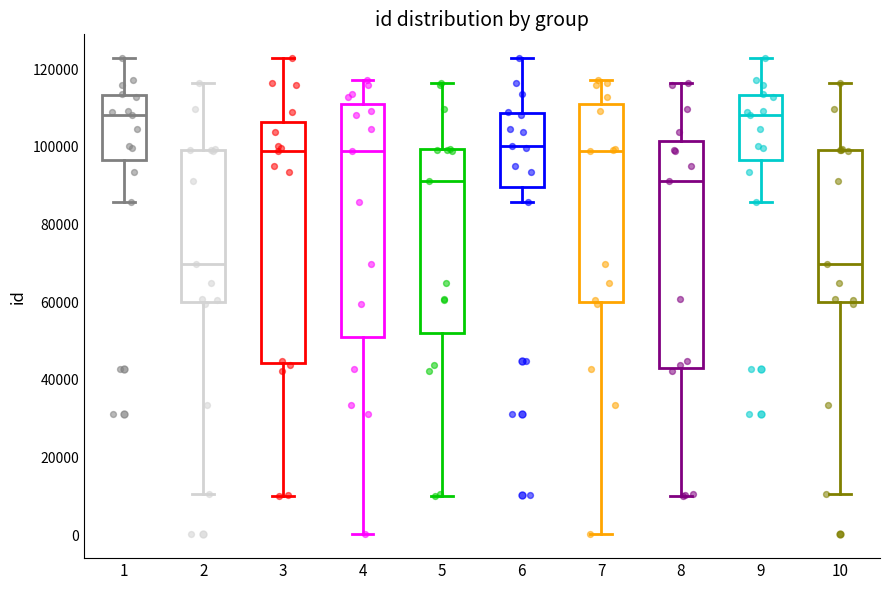

Reading left to right, read every box against the y-axis: the position of its median line, the range the box covers, and the ends of its whiskers. The values are not printed on the chart, so give them approximately, as read against the axis.

1: median 108000, box 96000 to 114000, whiskers 86000 to 122000
2: median 70000, box 60000 to 100000, whiskers 10000 to 116000
3: median 100000, box 44000 to 106000, whiskers 10000 to 122000
4: median 98000, box 52000 to 112000, whiskers 0 to 118000
5: median 92000, box 52000 to 100000, whiskers 10000 to 116000
6: median 100000, box 90000 to 108000, whiskers 86000 to 122000
7: median 98000, box 60000 to 112000, whiskers 0 to 118000
8: median 92000, box 44000 to 102000, whiskers 10000 to 116000
9: median 108000, box 96000 to 114000, whiskers 86000 to 122000
10: median 70000, box 60000 to 100000, whiskers 10000 to 116000